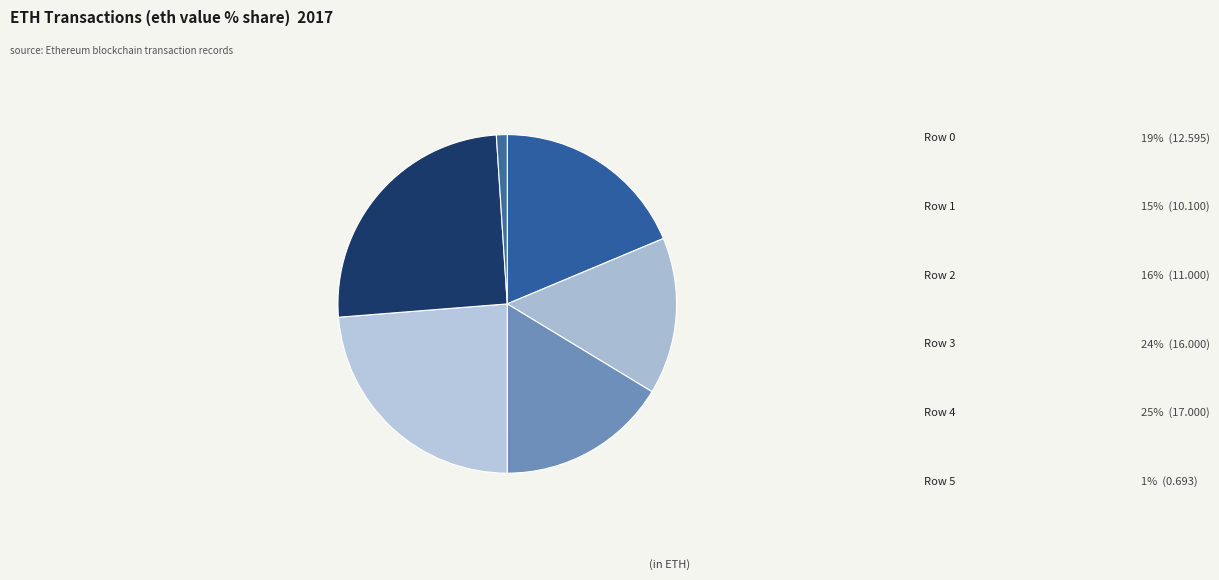

Is there a majority slice in this chart?

No